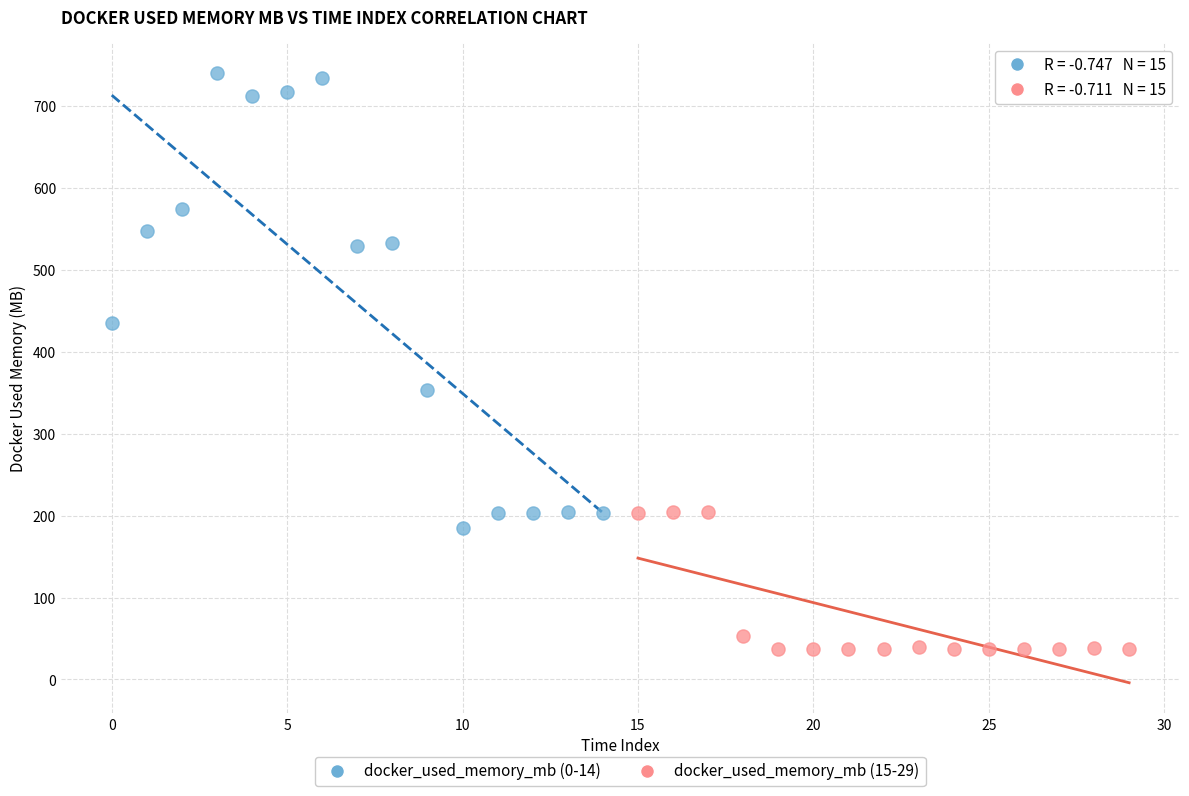

What are all the series names shown in the legend?

docker_used_memory_mb (0-14), docker_used_memory_mb (15-29)